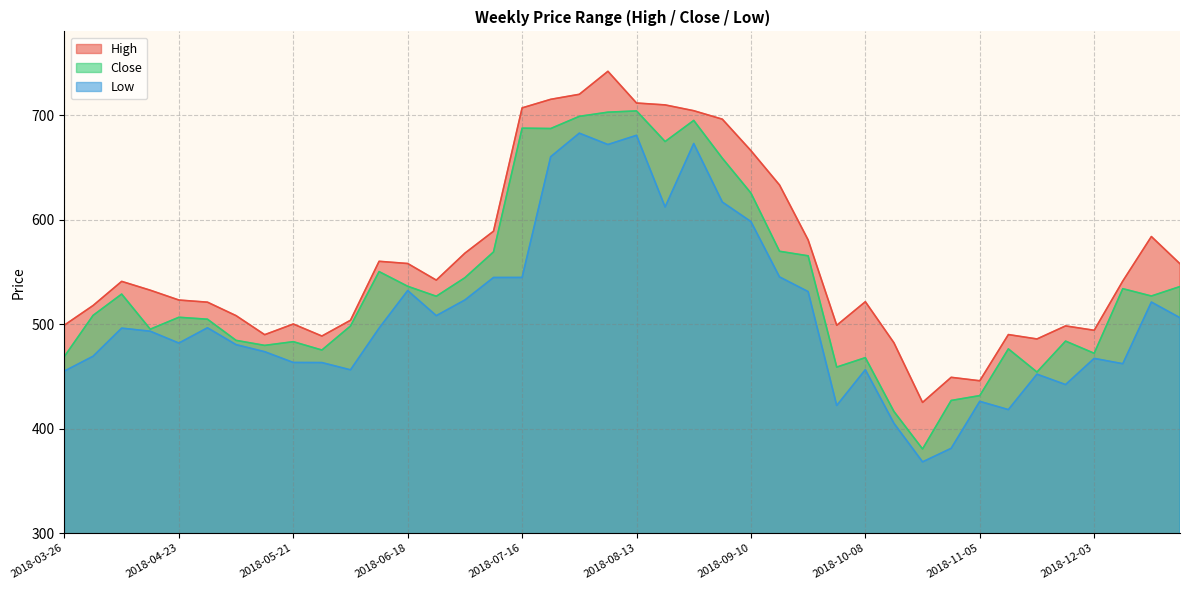

True or false: Close and High cross at least once.

False